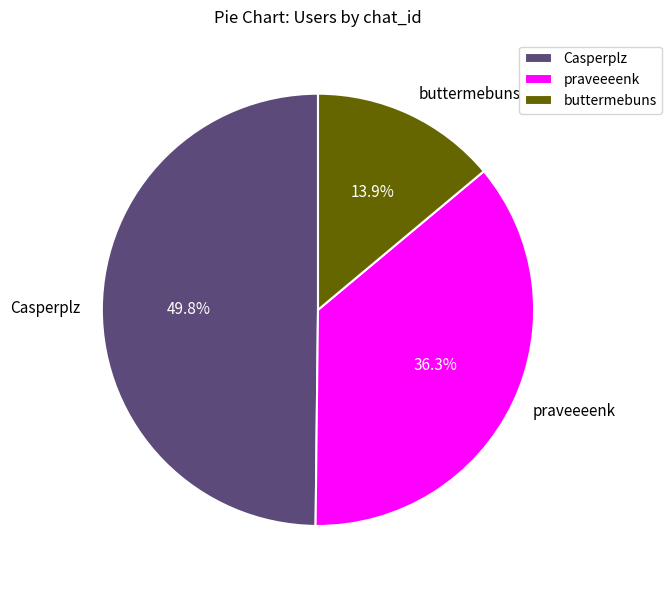

Count the number of slices in the pie.

3